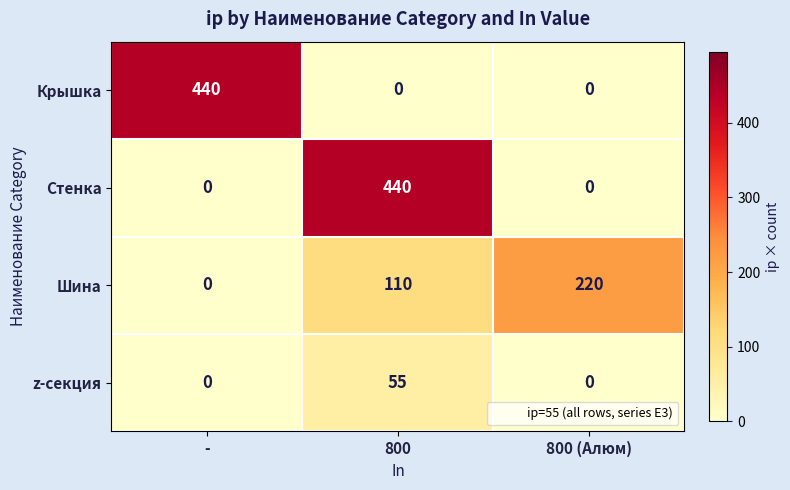

What is the difference between the highest and lowest values at -?

440